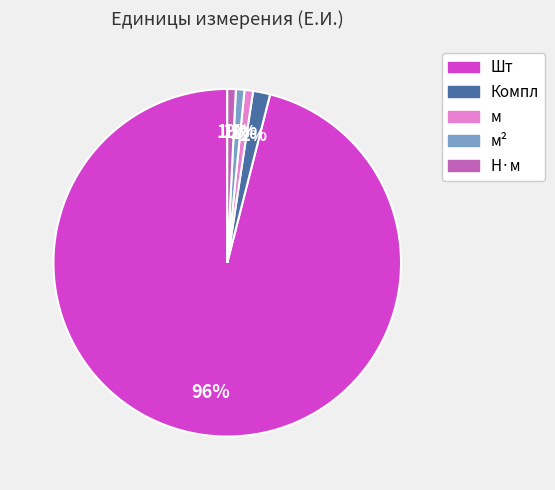

How many segments does this pie chart have?

5